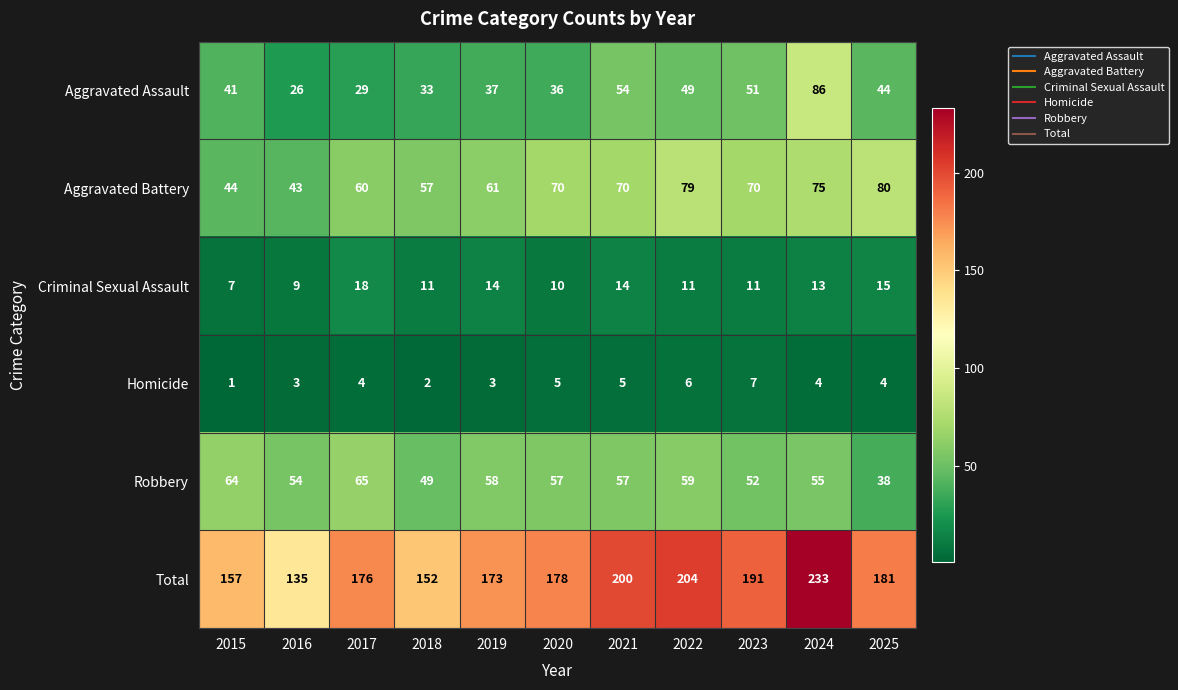

What value does the Aggravated Battery series have at 2018?

57